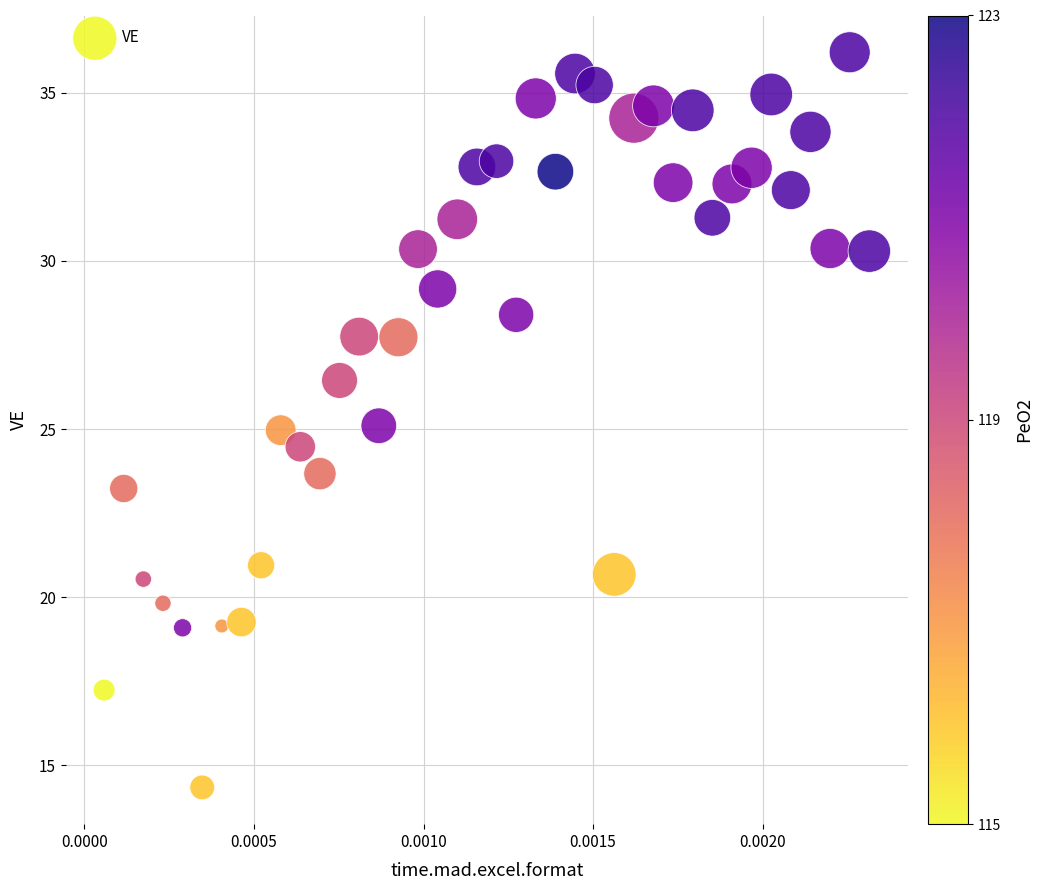

What is the range of Y values (max minus min)?

21.9